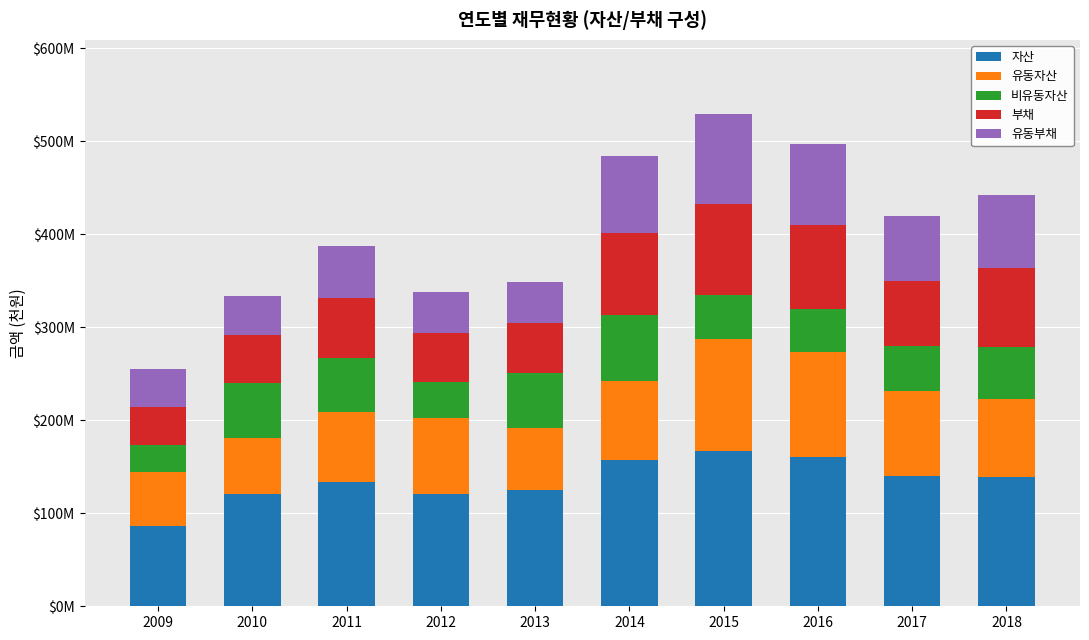

Are the bars horizontal?

No